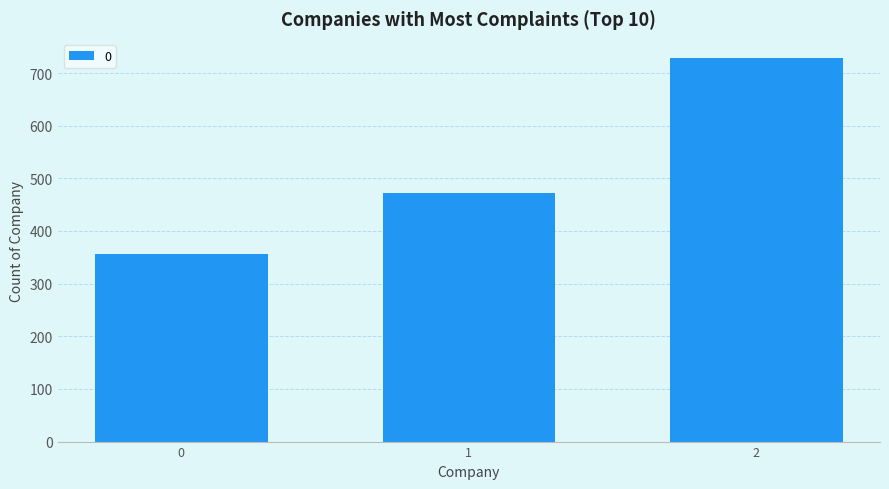

The chart shows a value of 320.6 at 2. True or false?

False